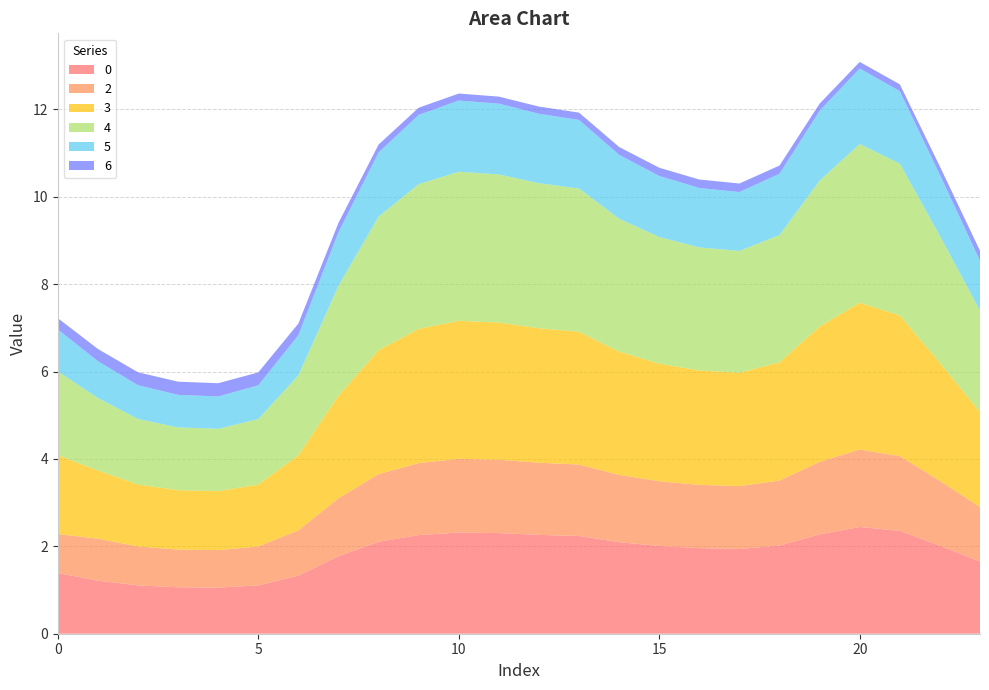

Reading left to right, extract all data points from this chart.

0: 0=1.4	1=1.2	2=1.1	3=1.1	4=1.1	5=1.1	6=1.3	7=1.8	8=2.1	9=2.3	10=2.3	11=2.3	12=2.3	13=2.2	14=2.1	15=2.0	16=2.0	17=1.9	18=2.0	19=2.3	20=2.4	21=2.4	22=2.0	23=1.7
2: 0=0.9	1=1.0	2=0.9	3=0.9	4=0.9	5=0.9	6=1.0	7=1.3	8=1.5	9=1.6	10=1.7	11=1.7	12=1.7	13=1.6	14=1.5	15=1.5	16=1.4	17=1.4	18=1.5	19=1.7	20=1.8	21=1.7	22=1.5	23=1.2
3: 0=1.8	1=1.6	2=1.4	3=1.4	4=1.4	5=1.4	6=1.7	7=2.3	8=2.8	9=3.1	10=3.2	11=3.1	12=3.1	13=3.0	14=2.8	15=2.7	16=2.6	17=2.6	18=2.7	19=3.1	20=3.4	21=3.2	22=2.7	23=2.2
4: 0=1.9	1=1.7	2=1.5	3=1.4	4=1.4	5=1.5	6=1.8	7=2.5	8=3.1	9=3.3	10=3.4	11=3.4	12=3.3	13=3.3	14=3.0	15=2.9	16=2.8	17=2.8	18=2.9	19=3.3	20=3.6	21=3.5	22=2.9	23=2.3
5: 0=1.0	1=0.8	2=0.8	3=0.7	4=0.7	5=0.8	6=0.9	7=1.2	8=1.5	9=1.6	10=1.6	11=1.6	12=1.6	13=1.6	14=1.5	15=1.4	16=1.4	17=1.3	18=1.4	19=1.6	20=1.7	21=1.7	22=1.4	23=1.1
6: 0=0.3	1=0.3	2=0.3	3=0.3	4=0.3	5=0.3	6=0.3	7=0.2	8=0.2	9=0.2	10=0.2	11=0.2	12=0.2	13=0.2	14=0.2	15=0.2	16=0.2	17=0.2	18=0.2	19=0.2	20=0.1	21=0.2	22=0.2	23=0.2